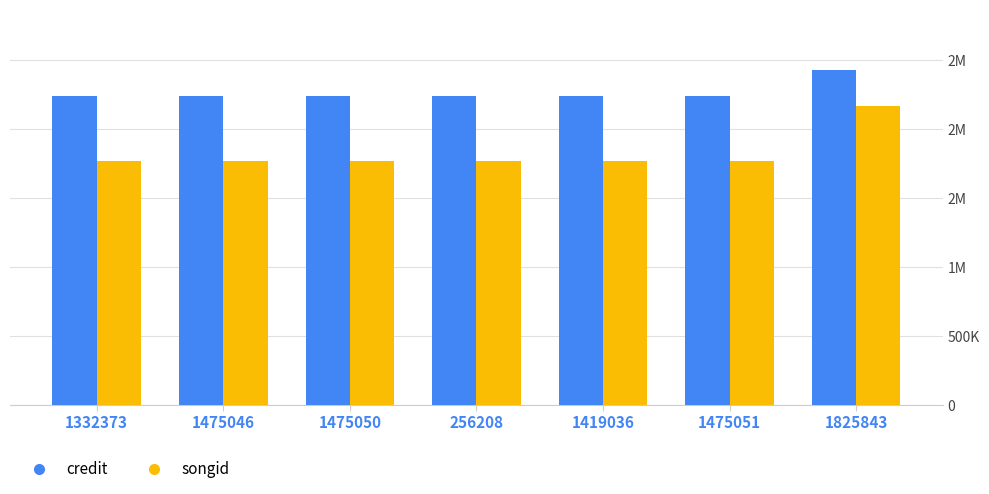

What is the spread (max minus min) of values at 256208?

470099